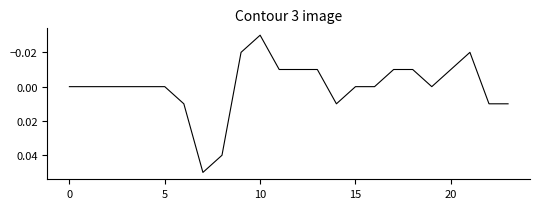

At which category does the chart reach its minimum across all series?

10